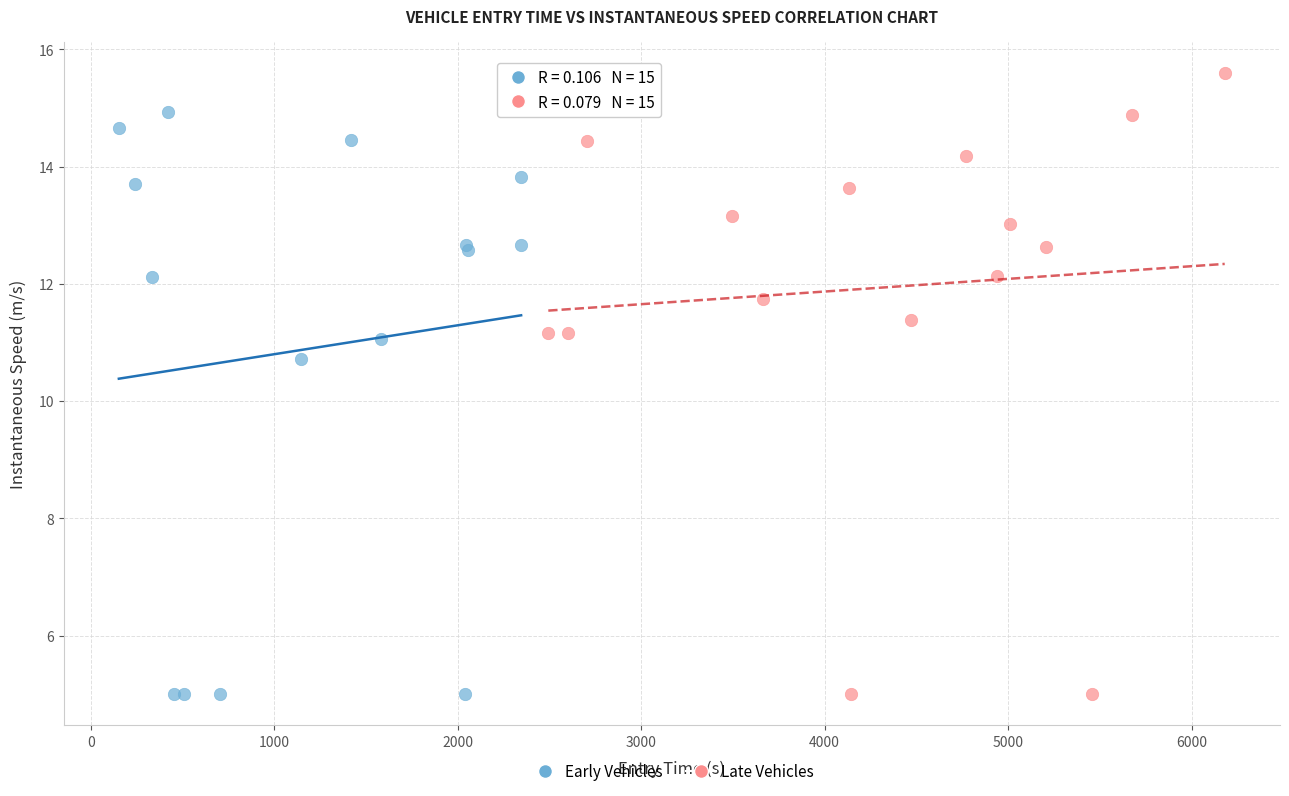

Which series has the largest Y range (max minus min)?

Late Vehicles